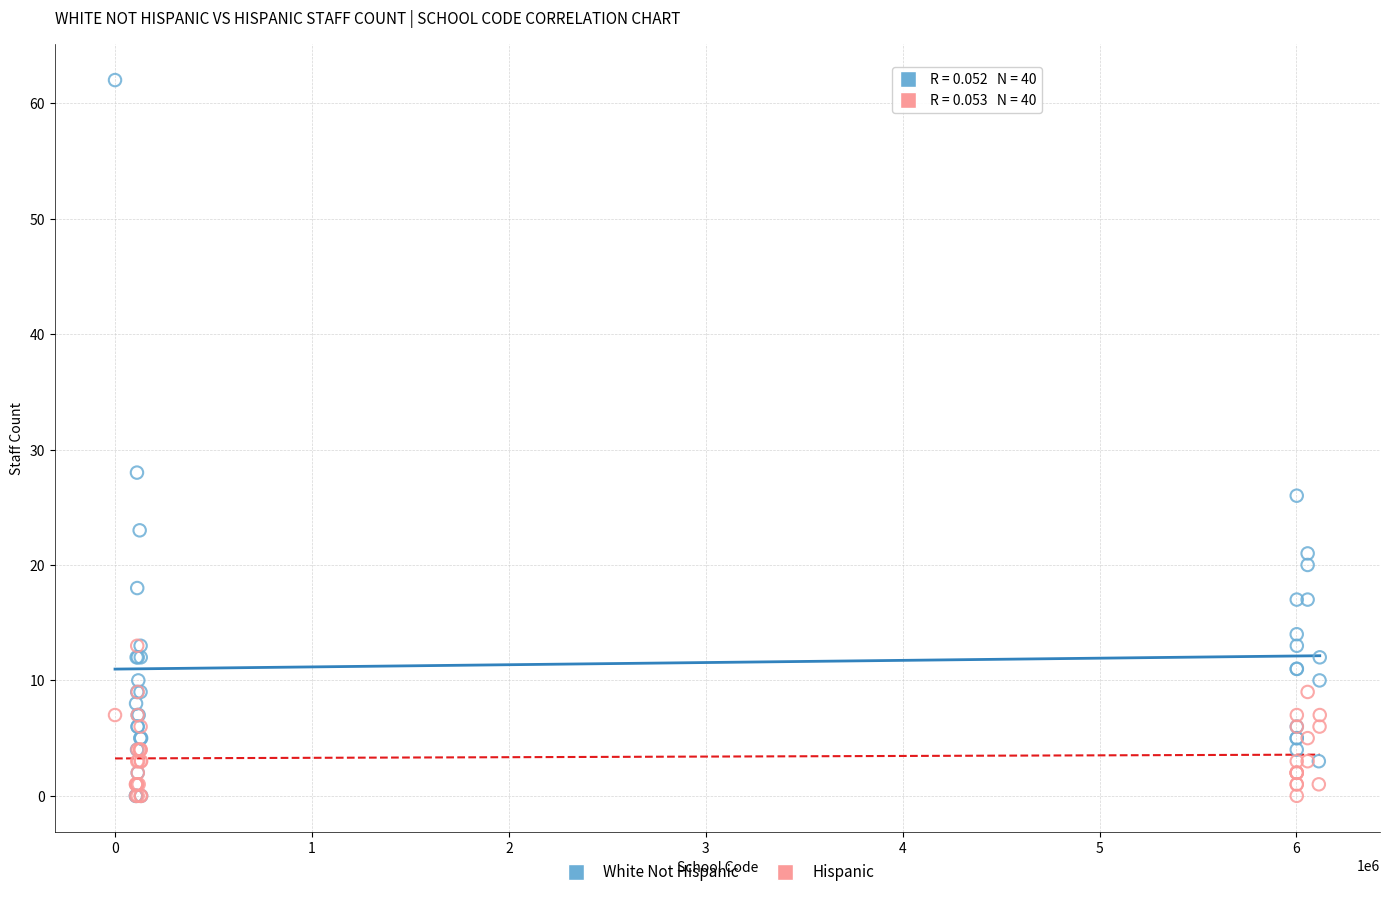

What are all the series names shown in the legend?

White Not Hispanic, Hispanic